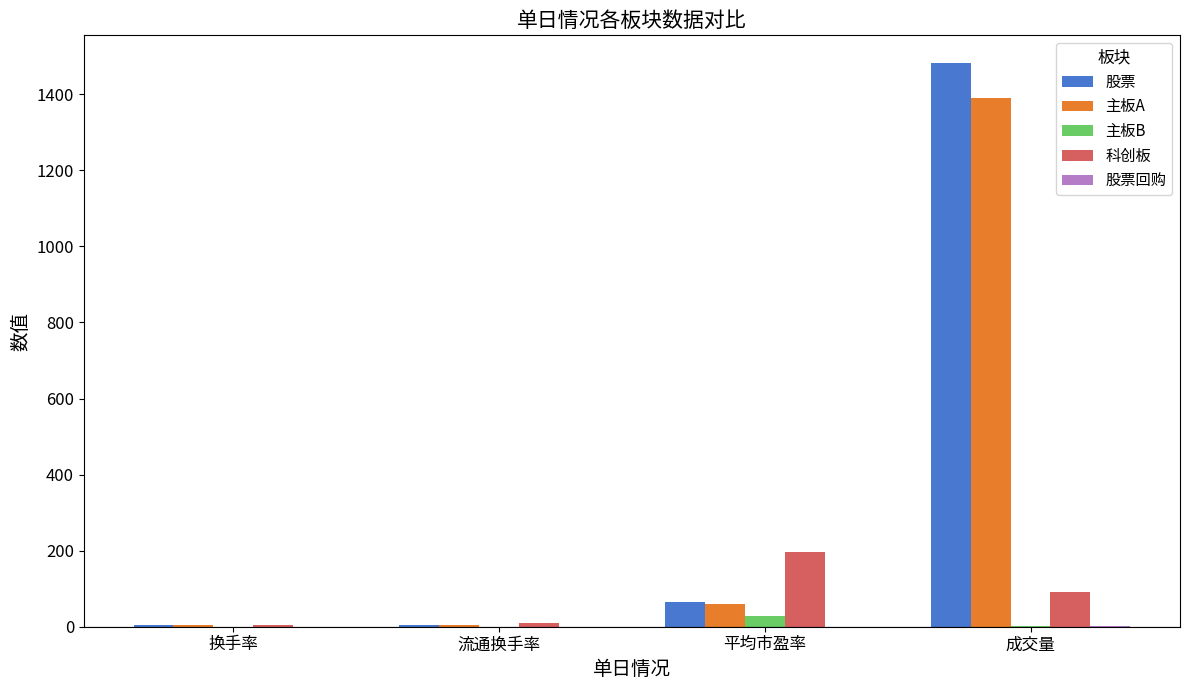

How many groups of bars are there?

4